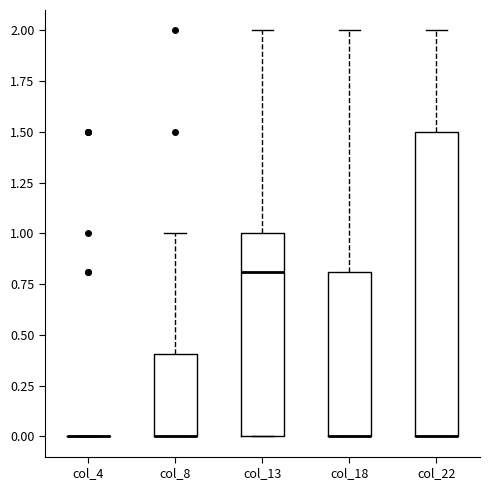

Reading left to right, transcribe this box plot: for each box, give where its median line is, the range the box spans, and where its two whiskers end, as read against the y-axis. The values are not printed on the chart, so give them approximately, as read against the axis.

col_4: box collapsed to a line at 0.0, whiskers 0.0 to 0.0
col_8: median 0.0 (drawn on the box's lower edge), box 0.0 to 0.4, whiskers 0.0 to 1.0
col_13: median 0.8, box 0.0 to 1.0, whiskers 0.0 to 2.0
col_18: median 0.0 (drawn on the box's lower edge), box 0.0 to 0.8, whiskers 0.0 to 2.0
col_22: median 0.0 (drawn on the box's lower edge), box 0.0 to 1.5, whiskers 0.0 to 2.0